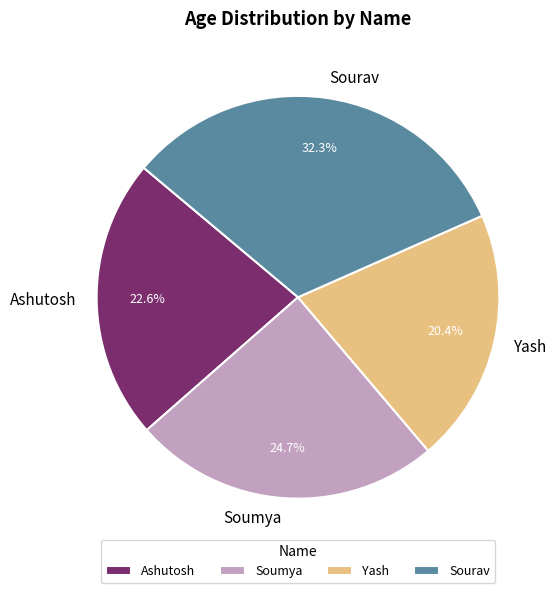

What percentage do Yash and Ashutosh together represent?

43.0%